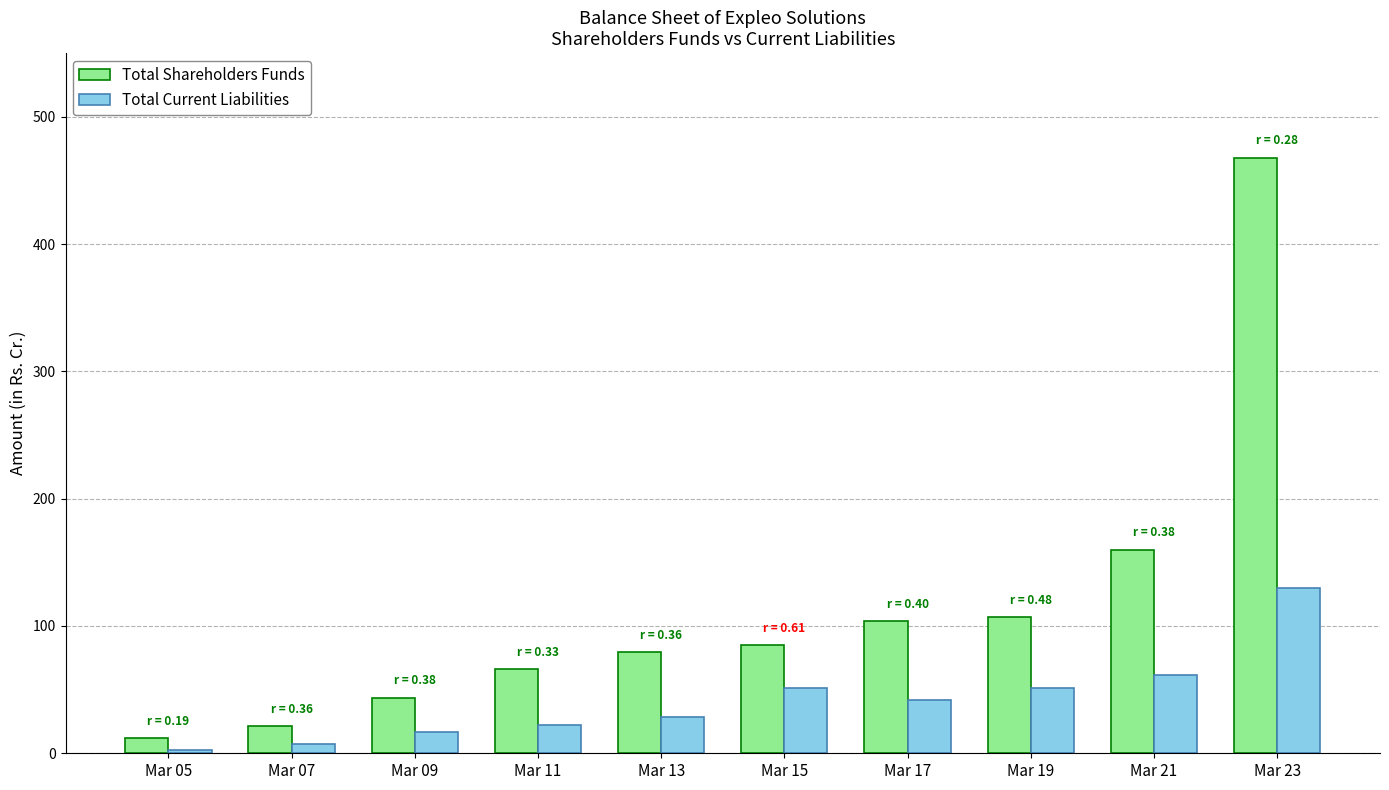

Rank the series by their average value, from lowest to highest.

Total Current Liabilities, Total Shareholders Funds